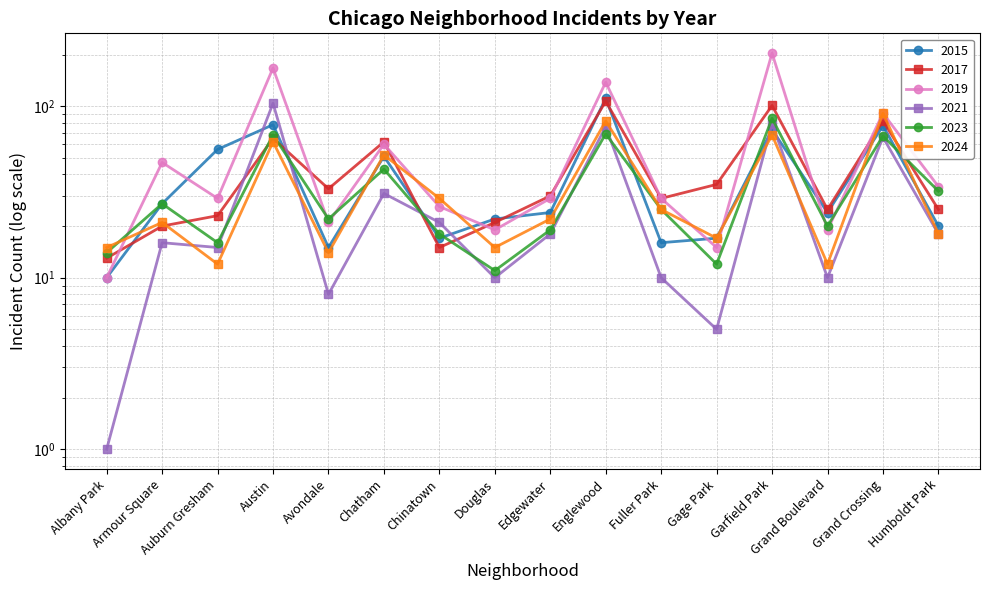

Is it true that 2015 equals 4 at Chinatown?

False